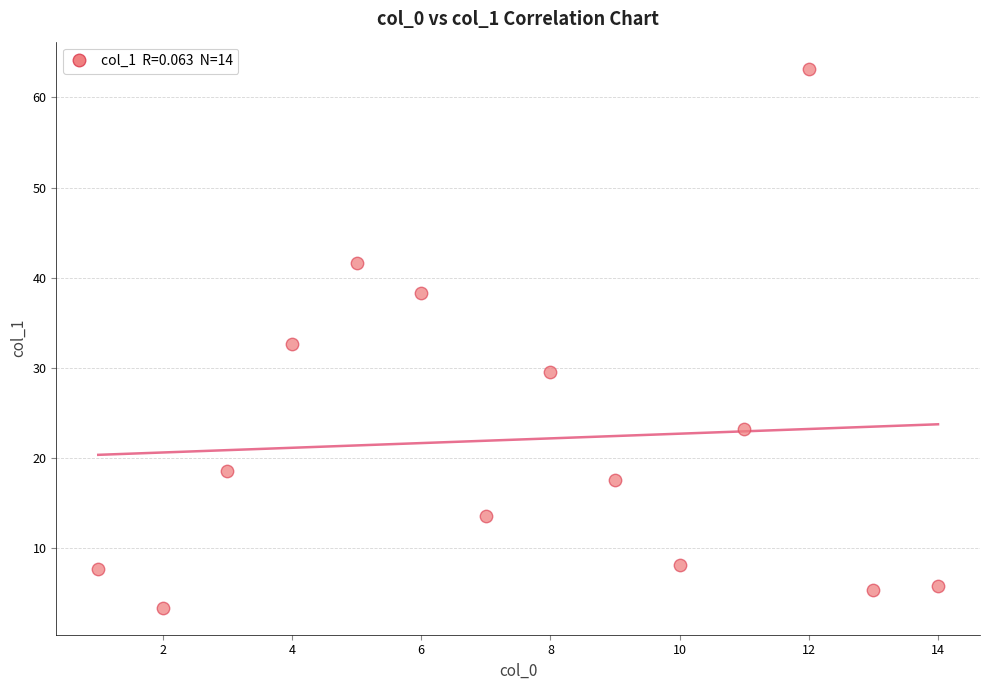

What is the range of Y values (max minus min)?

59.8